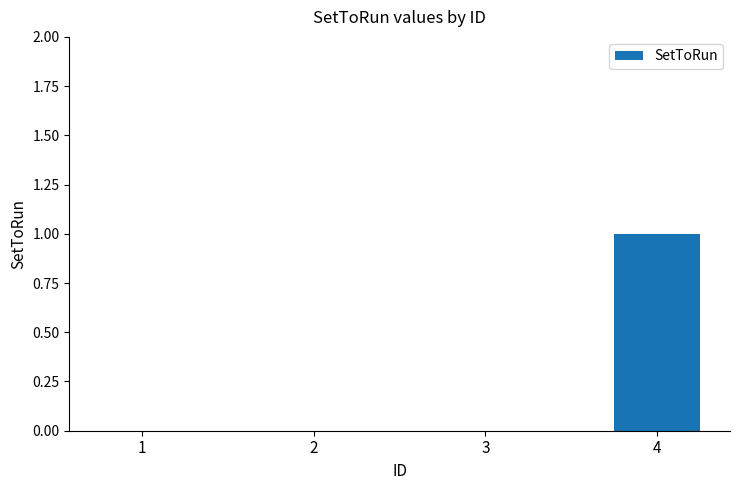

True or false: the data shows 1 at 4.

True